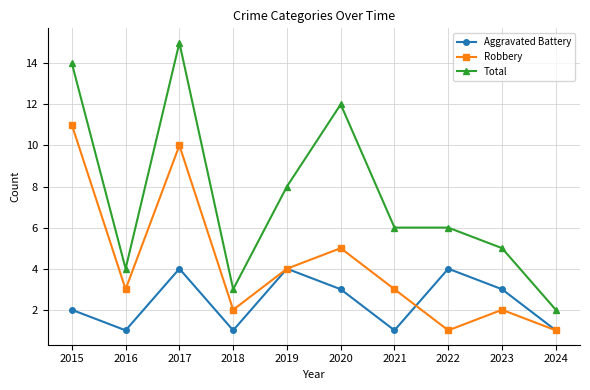

Between 2016 and 2021, which series saw the biggest shift?

Total